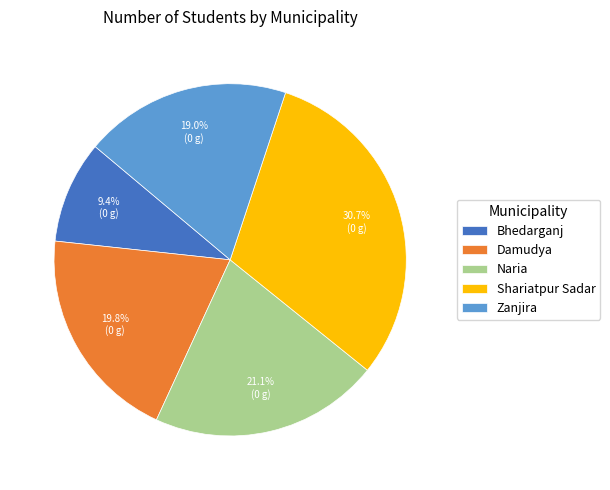

Does Naria account for over 50% of the chart?

No